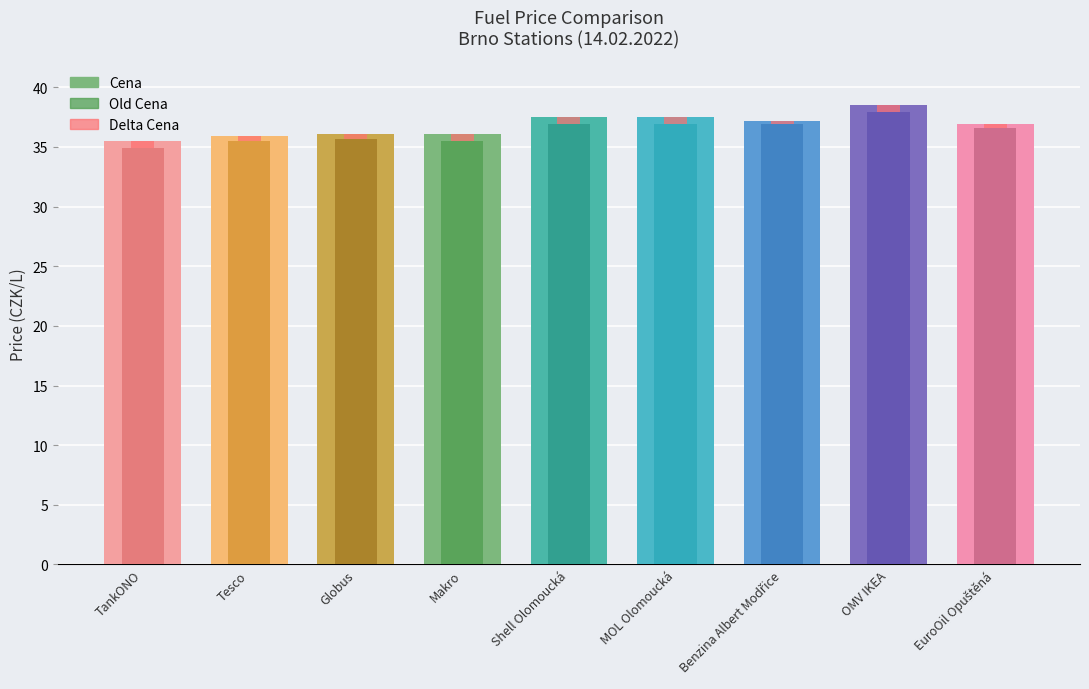

Rank the series at Benzina Albert Modřice from highest to lowest value.

Cena, Old Cena, Delta Cena